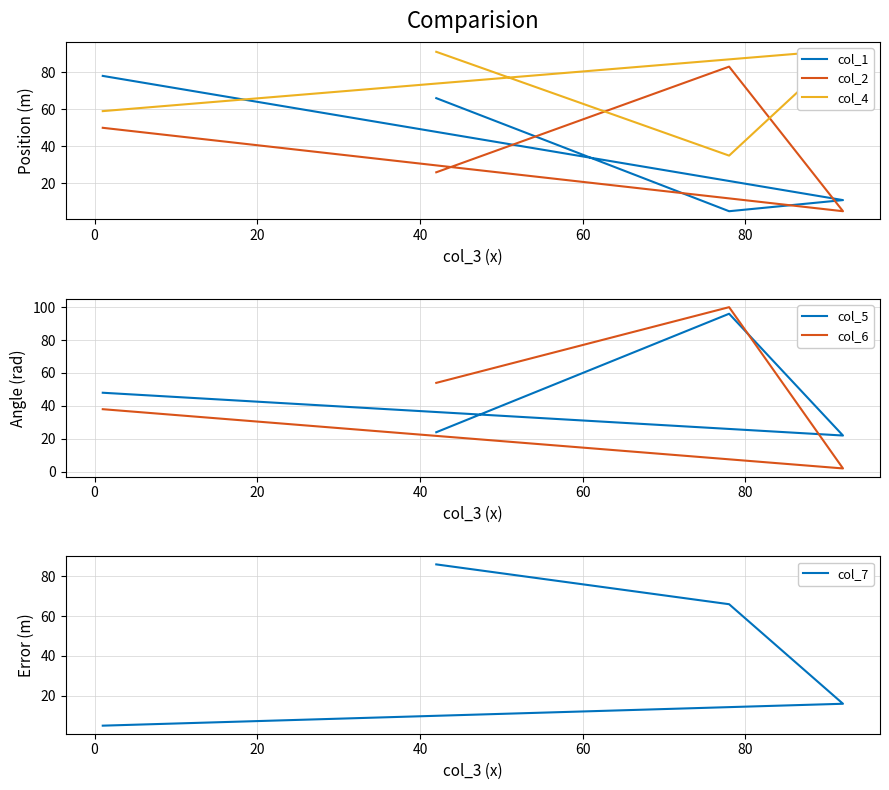

What are all the series names shown in the legend?

col_1, col_2, col_4, col_5, col_6, col_7